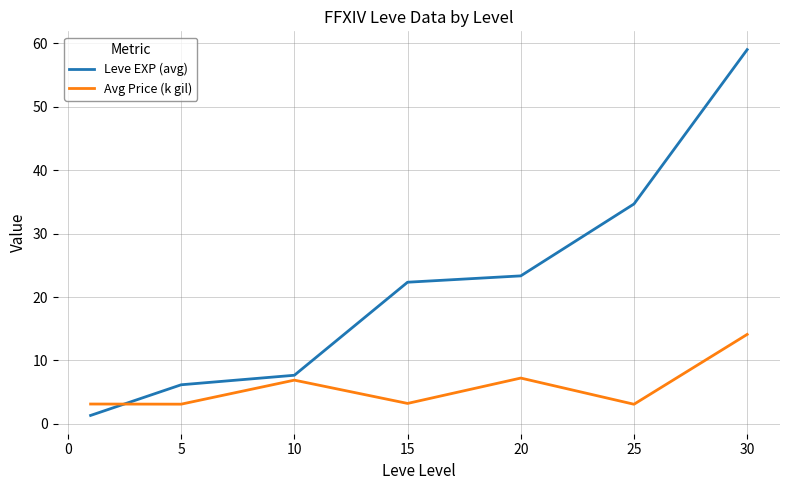

Does the chart display data point markers on the line(s)?

No